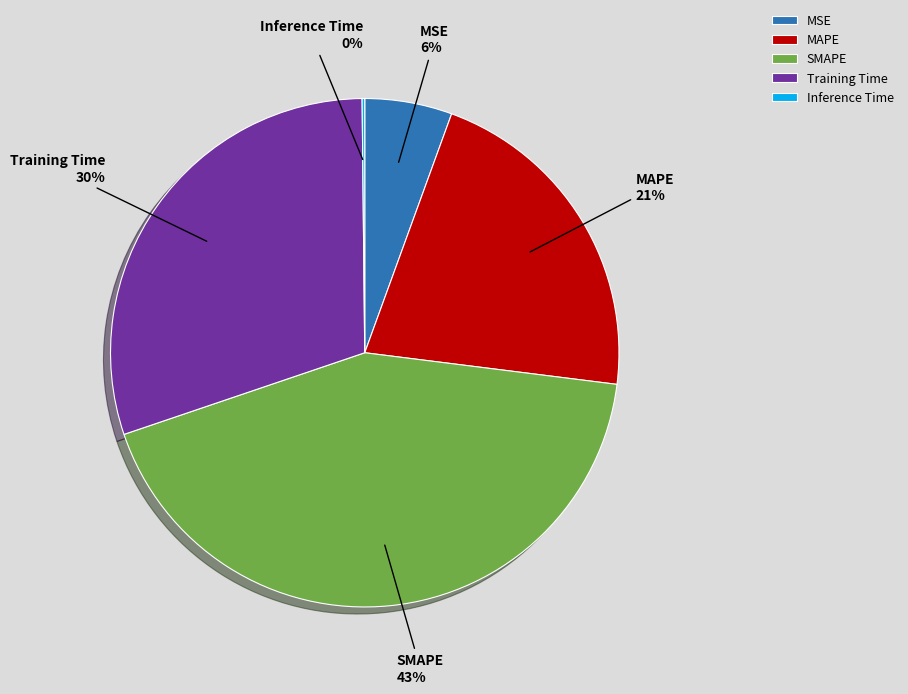

Is SMAPE the majority of the pie?

No